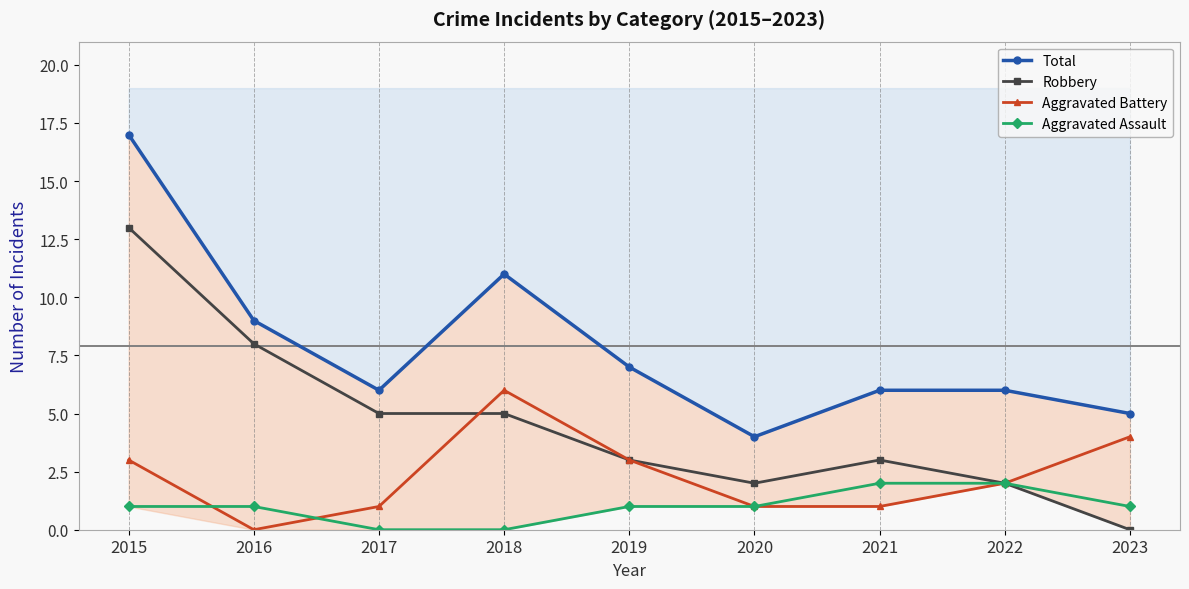

What is the spread (max minus min) of values at 2022?

4